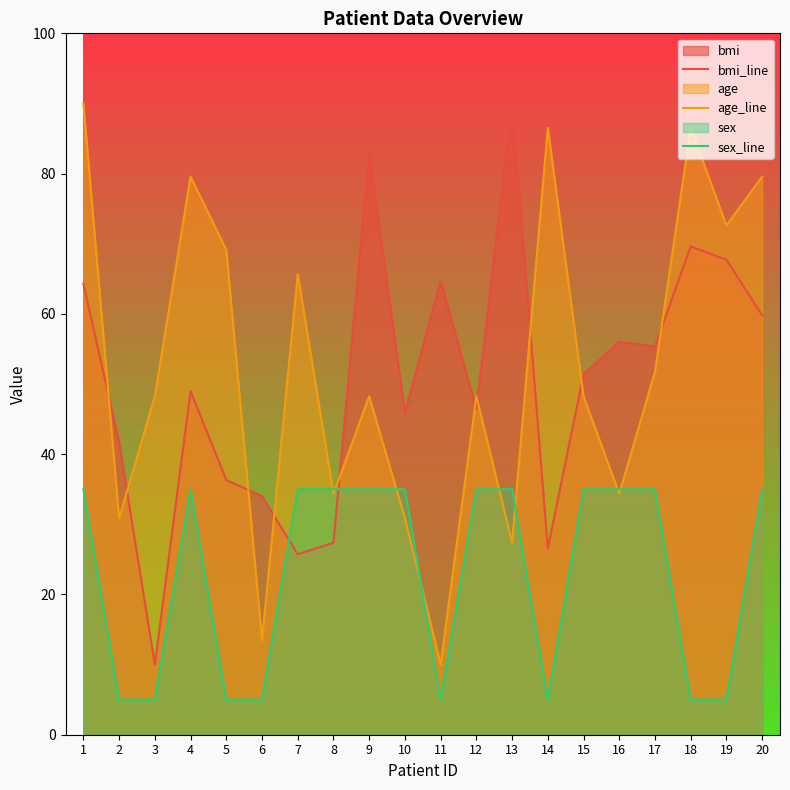

How many sex_line values are between 5 and 35?

20